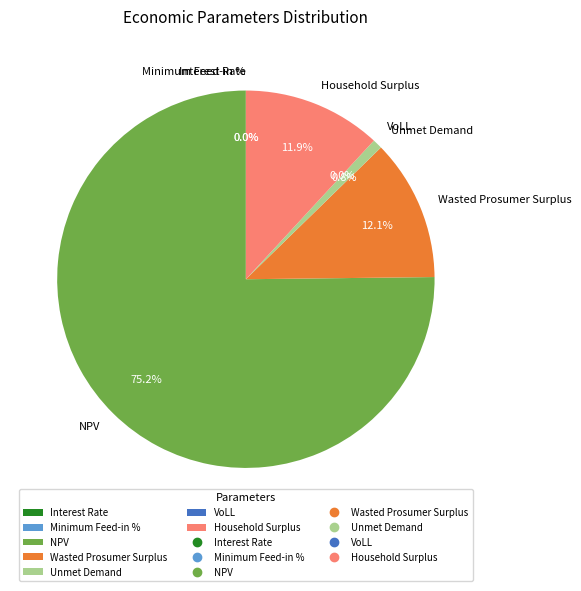

To the nearest percent, what is the difference between the largest and smallest slice percentages?

75%